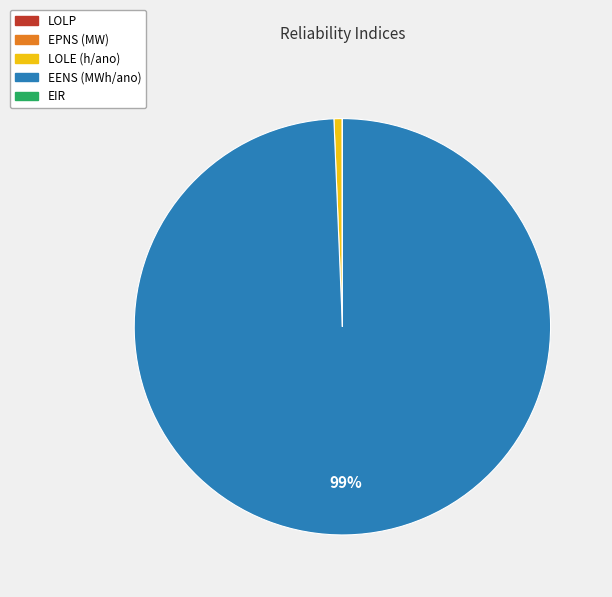

Is the sum of LOLE (h/ano) and EENS (MWh/ano) greater than half?

Yes